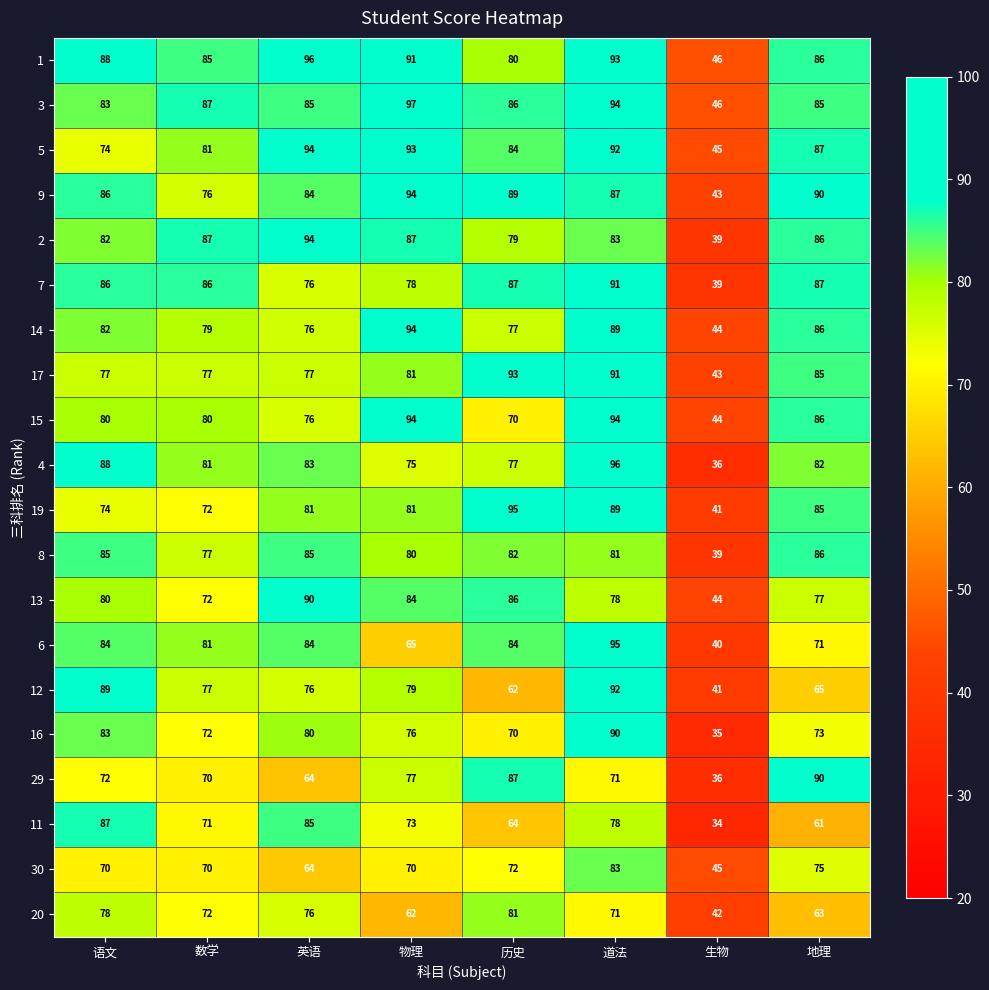

What is the approximate value of 15 at 物理, to the nearest 10?

90